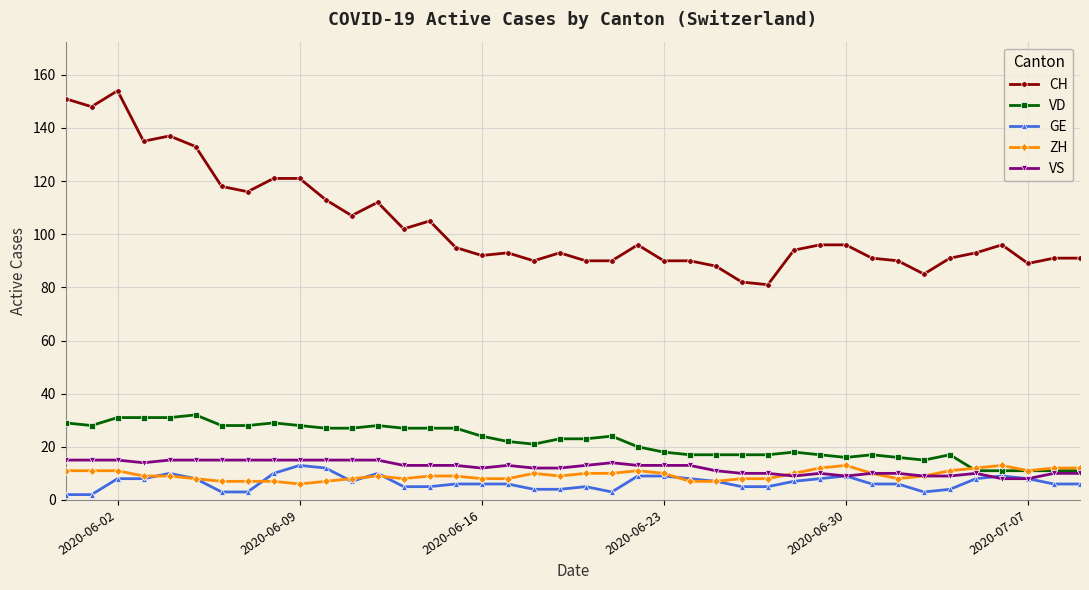

Which series has the largest total across all categories?

CH